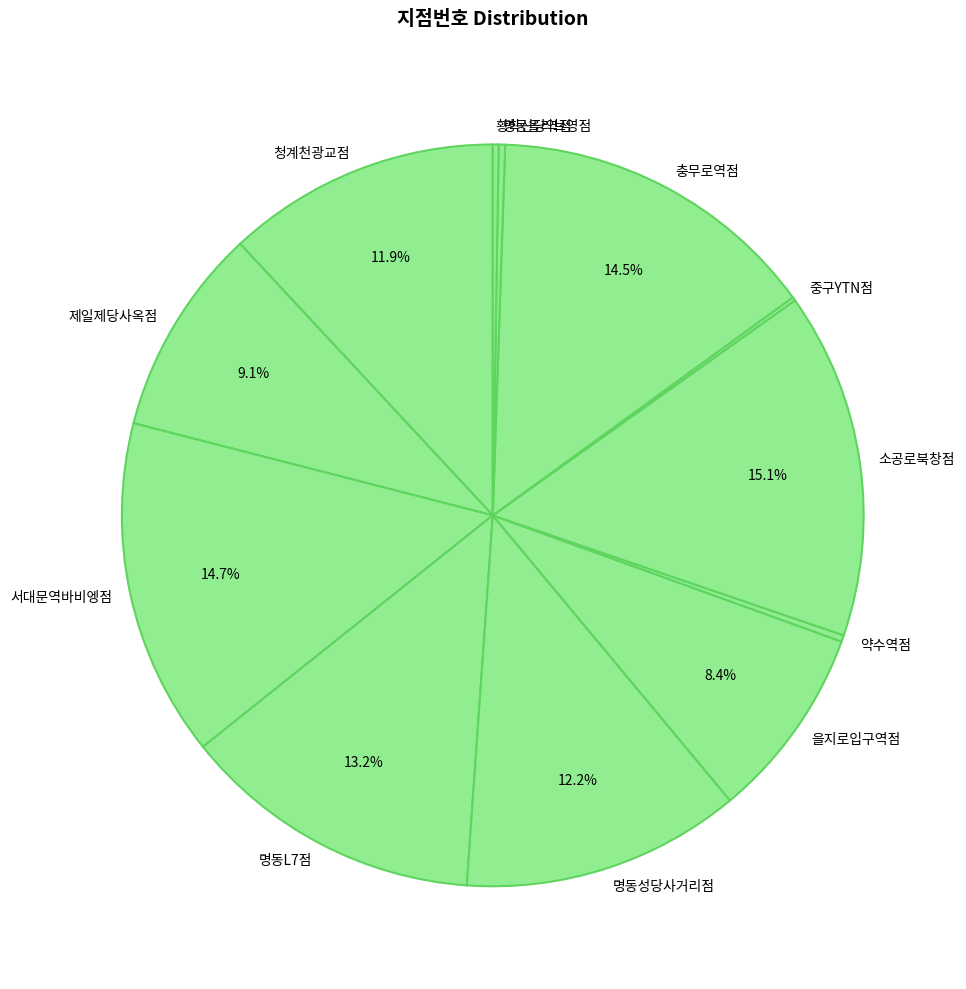

Approximately how many times larger is the value at 서대문역바비엥점 compared to 제일제당사옥점?

1.6